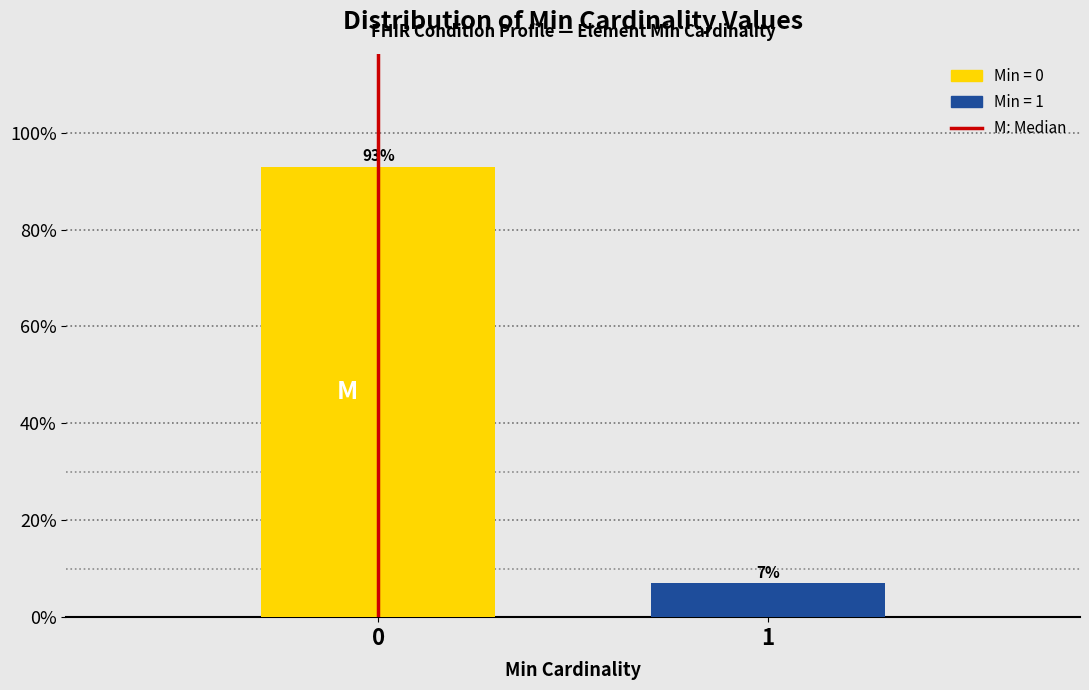

Reading right to left, extract all data points from this chart.

7.0	93.0